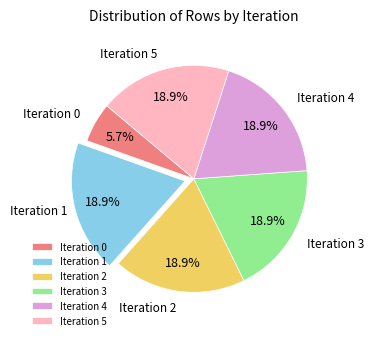

What is the ratio of the value at Iteration 0 to the value at Iteration 3?

0.3